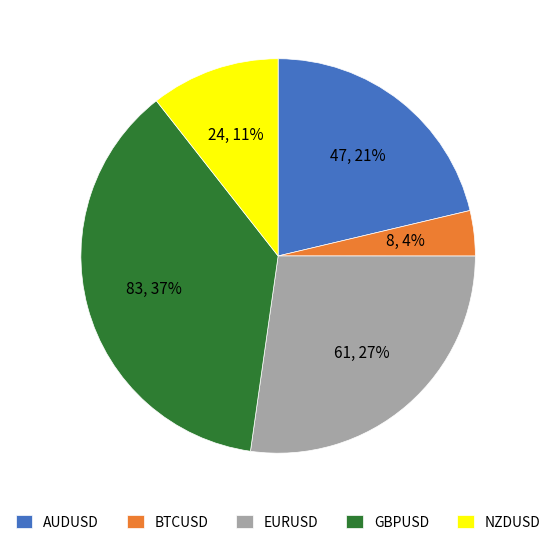

To the nearest percent, what portion does AUDUSD represent?

21%